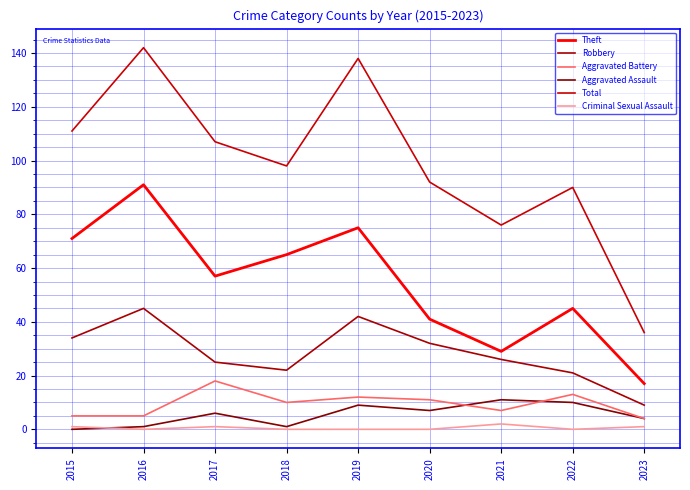

How many values in the Theft series are below 57?

4